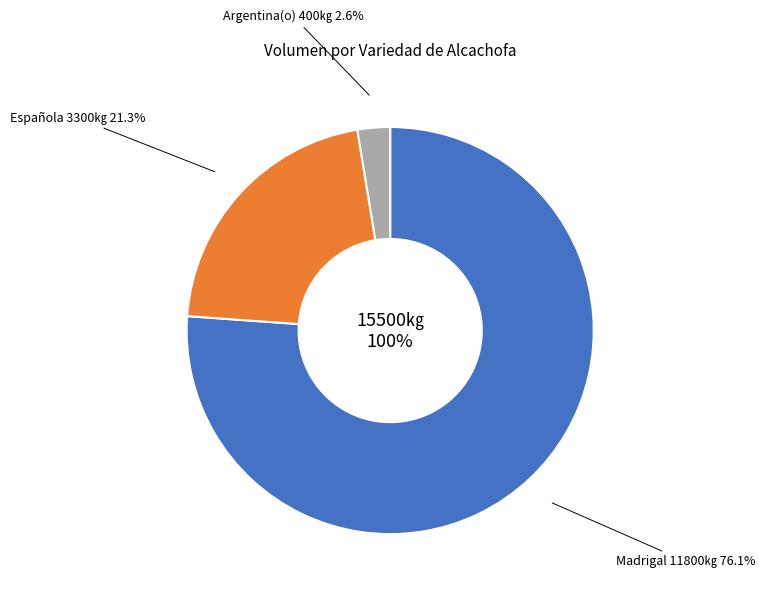

How many segments does this pie chart have?

3